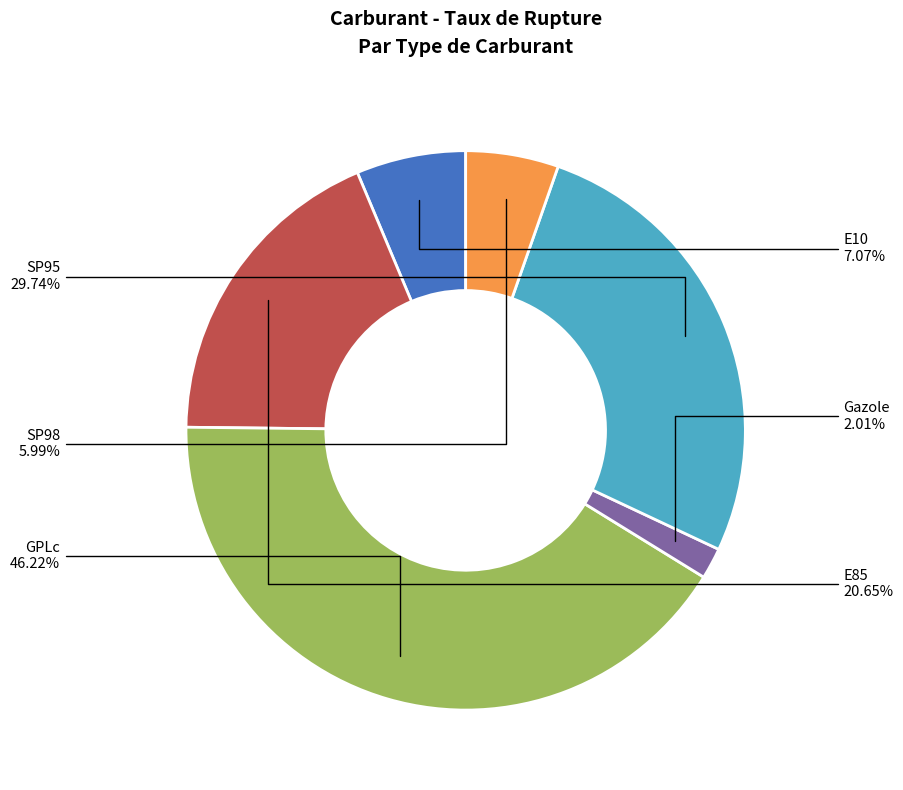

How many slices are in this pie chart?

6